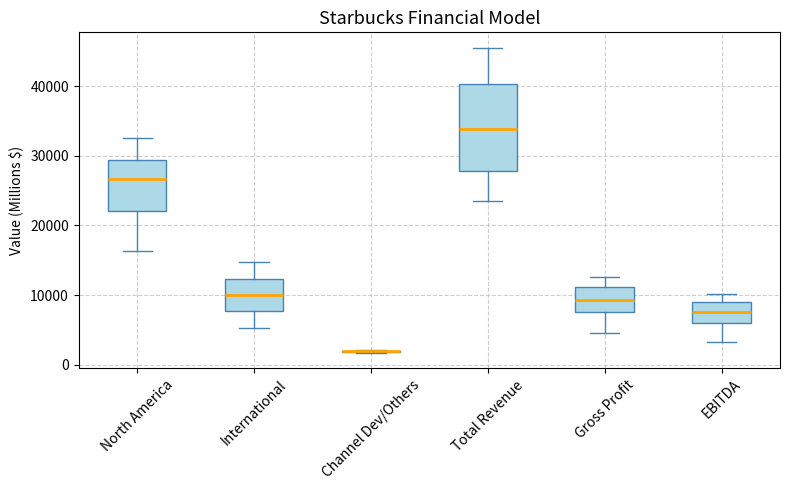

Reading left to right, read every box against the y-axis: the position of its median line, the range the box covers, and the ends of its whiskers. The values are not printed on the chart, so give them approximately, as read against the axis.

North America: median 27000, box 22000 to 29000, whiskers 16000 to 33000
International: median 10000, box 8000 to 12000, whiskers 5000 to 15000
Channel Dev/Others: box collapsed to a line at 2000, whiskers 2000 to 2000
Total Revenue: median 34000, box 28000 to 40000, whiskers 24000 to 46000
Gross Profit: median 9000, box 8000 to 11000, whiskers 5000 to 13000
EBITDA: median 8000, box 6000 to 9000, whiskers 3000 to 10000